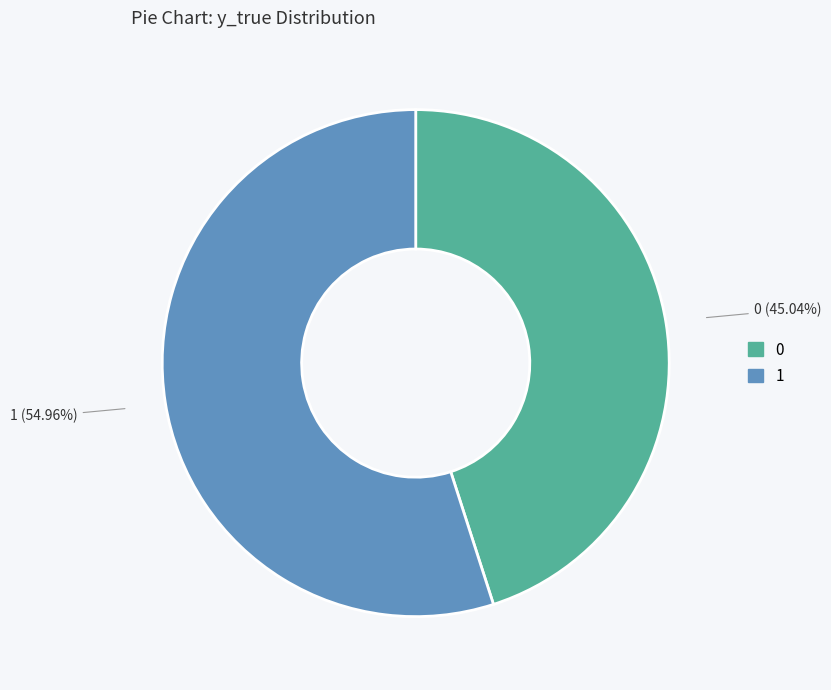

Combined, do 1 and 0 account for over 50%?

Yes